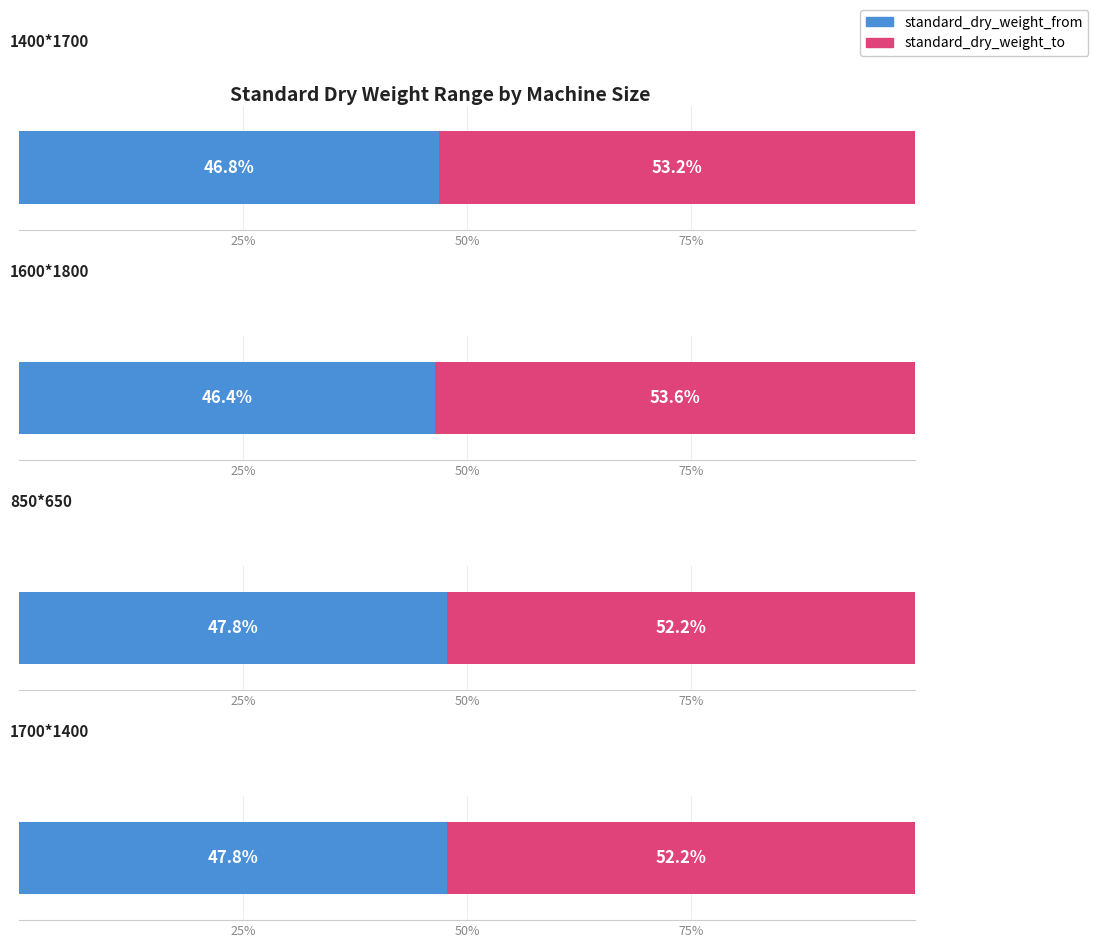

At which label does standard_dry_weight_from first exceed 267?

1400*1700